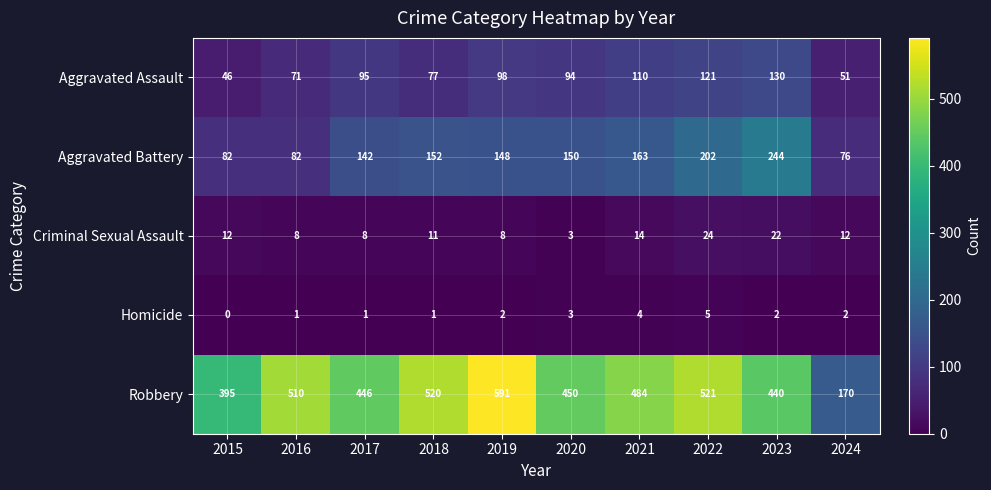

Count the number of categories in the chart.

10